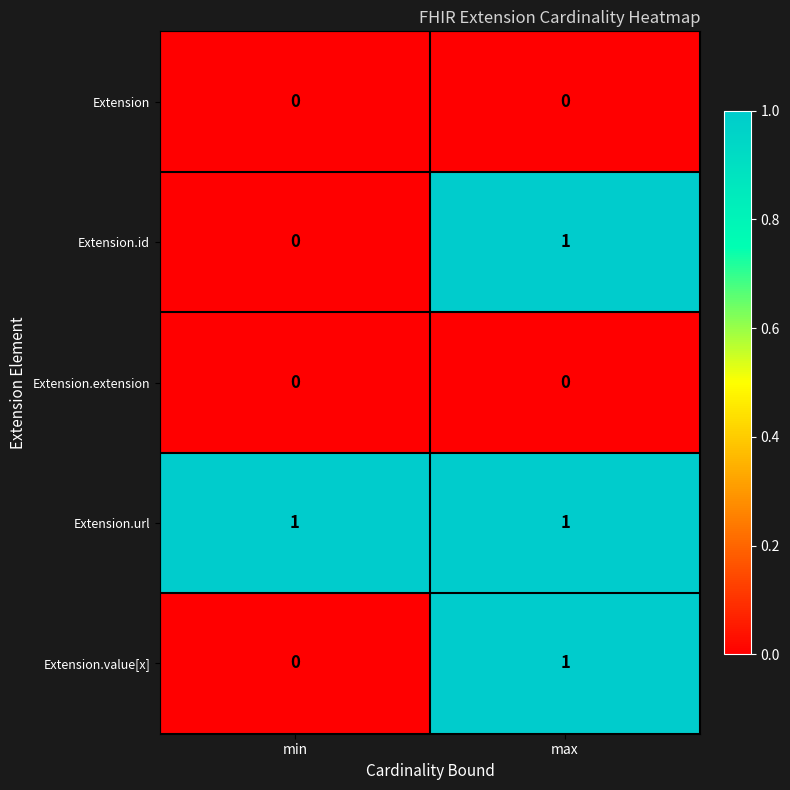

Is the value of Extension.extension at min greater than the value of Extension.url at max?

No